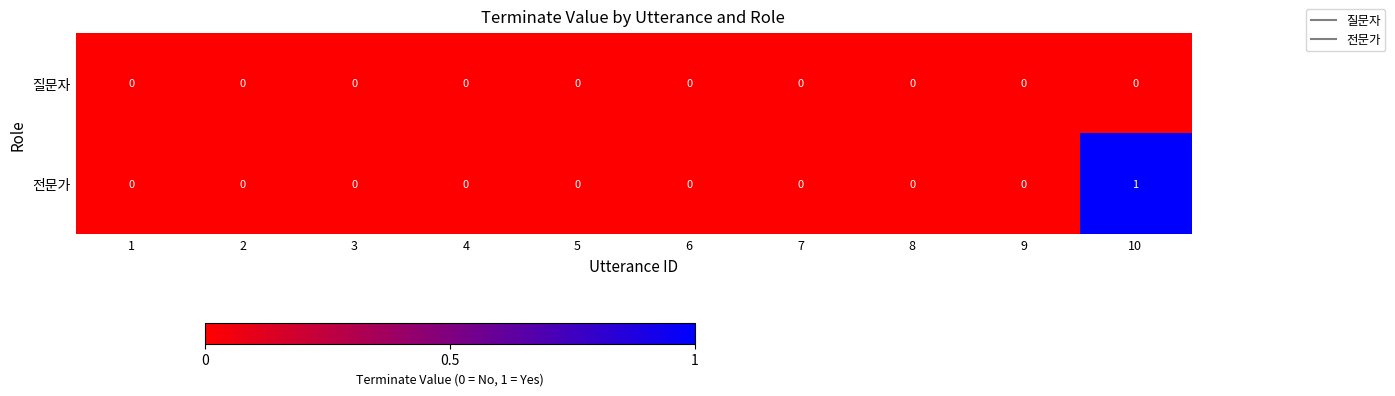

Is it true that 질문자 equals 0 at 8?

True